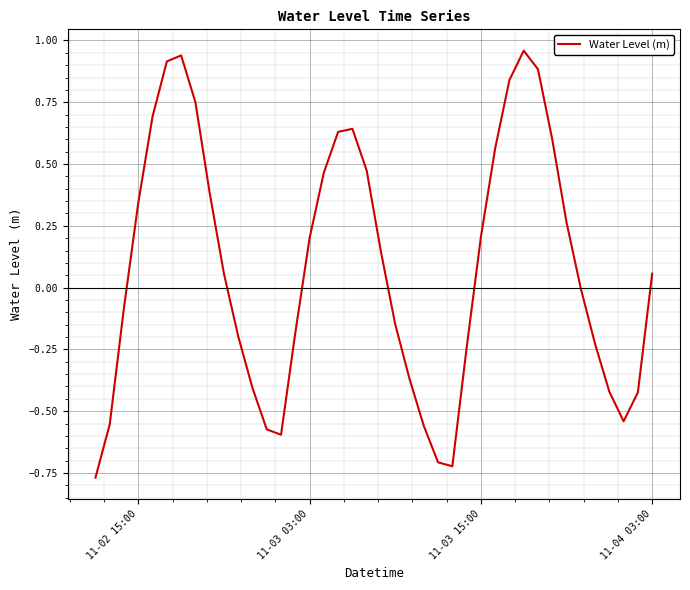

What is the difference between the second highest and minimum values?

1.7